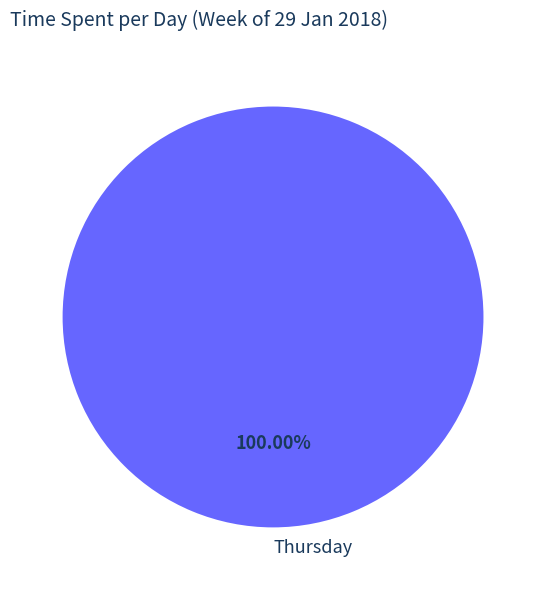

Count the number of slices in the pie.

1